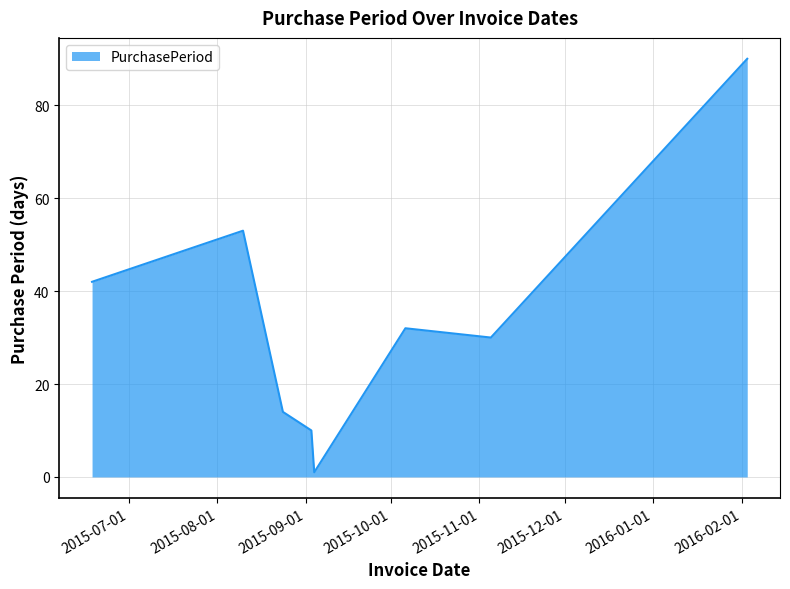

What is the greatest value displayed?

90